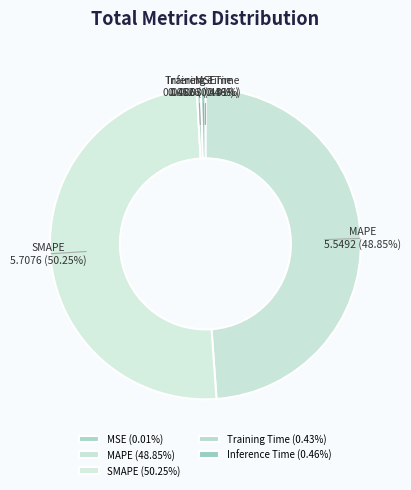

Is MAPE 5.5492 (48.85%) the majority of the pie?

No